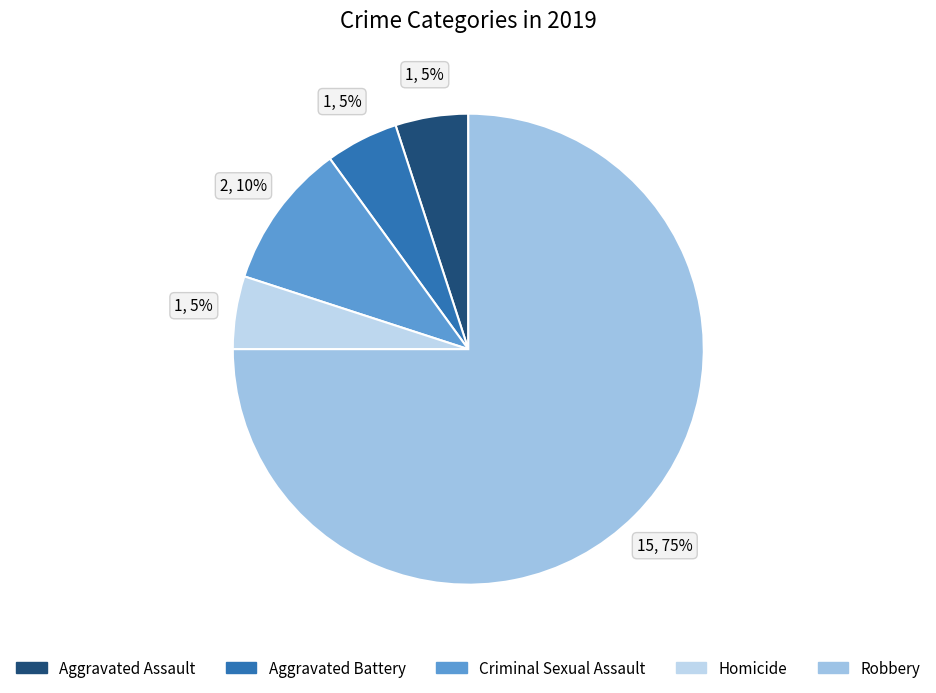

How many segments does this pie chart have?

5